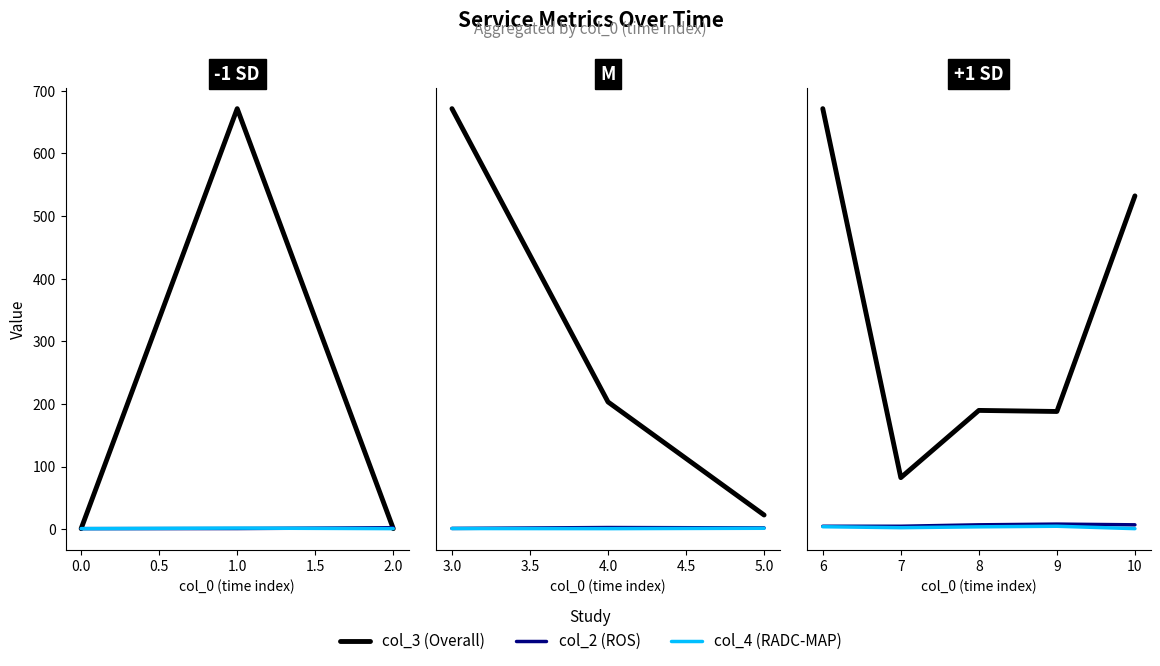

Is the value of col_3 (Overall) at 7 greater than the value of col_4 (RADC-MAP) at 7?

Yes